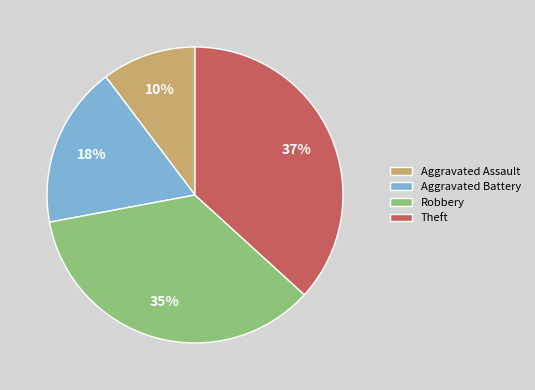

To the nearest percent, what is the difference between the Robbery and Aggravated Assault slice percentages?

25%